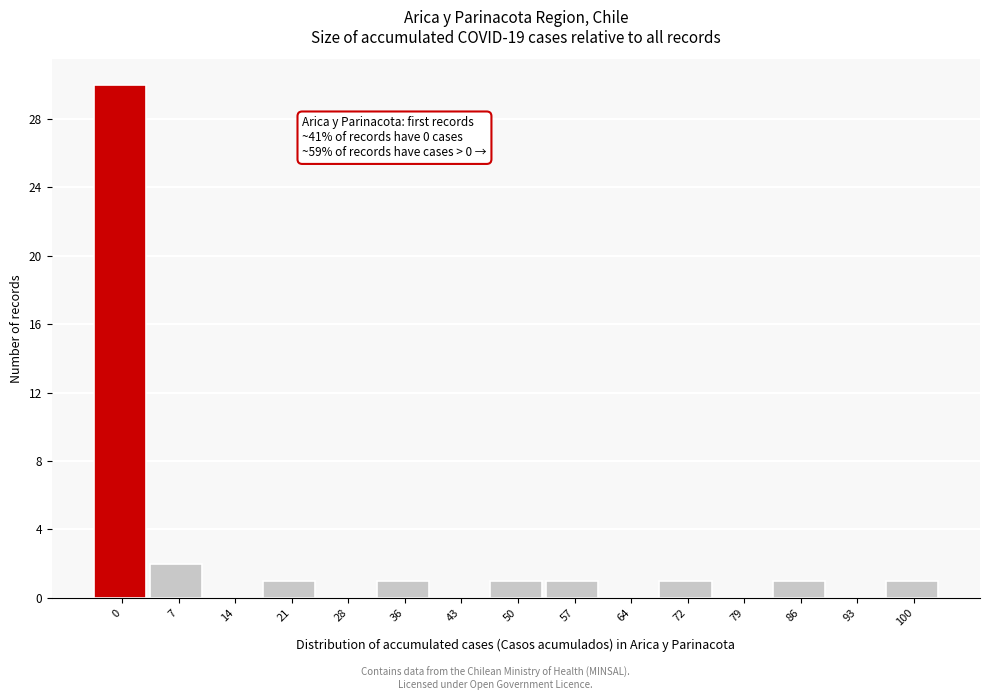

Reading left to right, what are all the values shown in this chart?

0=30	7=2	14=0	21=1	28=0	36=1	43=0	50=1	57=1	64=0	72=1	79=0	86=1	93=0	100=1